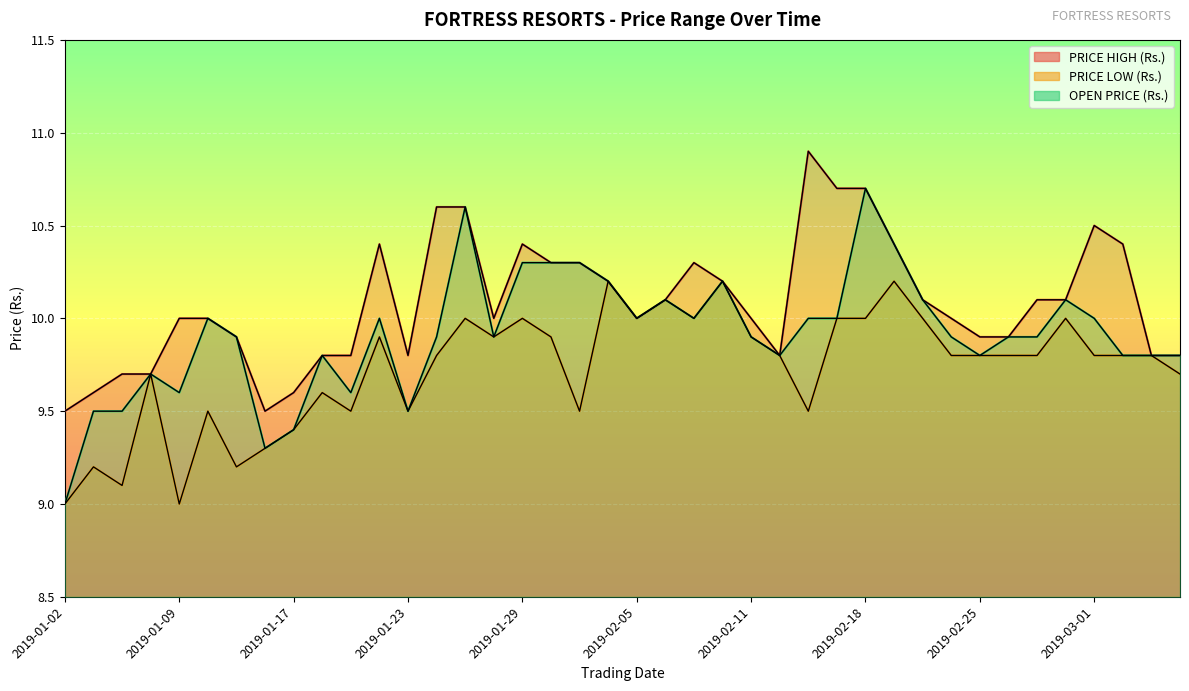

What are all the series names shown in the legend?

PRICE HIGH (Rs.), PRICE LOW (Rs.), OPEN PRICE (Rs.)